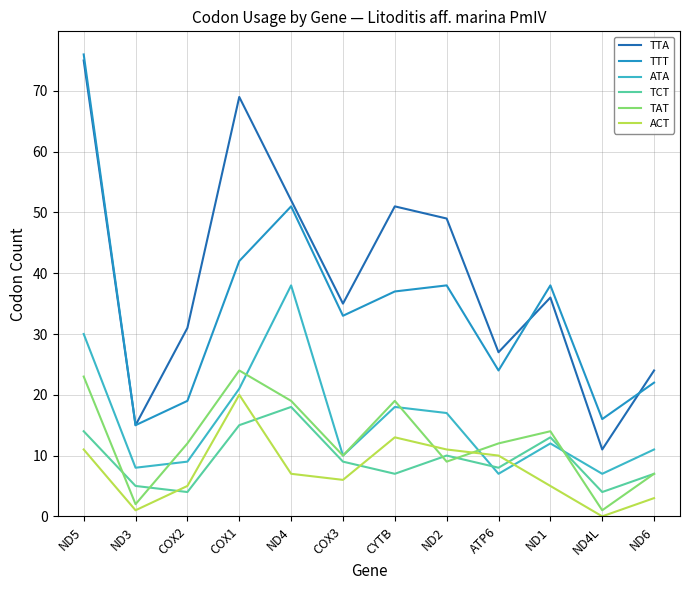

Between CYTB and ATP6, which series saw the biggest shift?

TTA